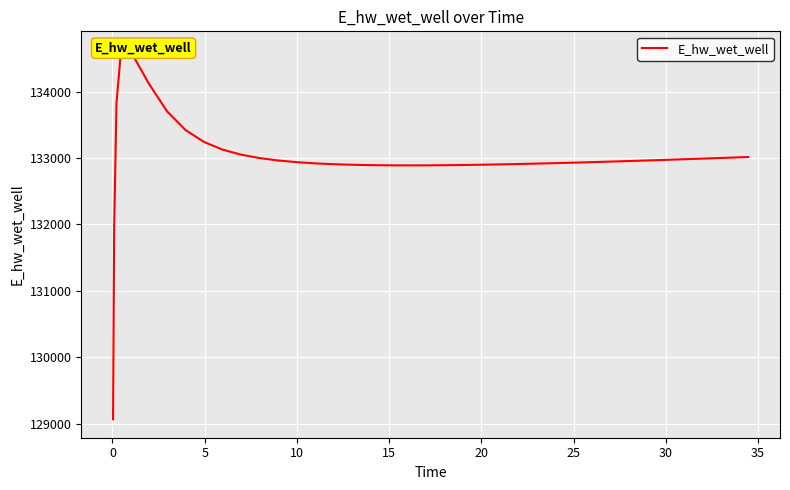

How many interior local peaks (higher than both neighbors) does the data have?

1